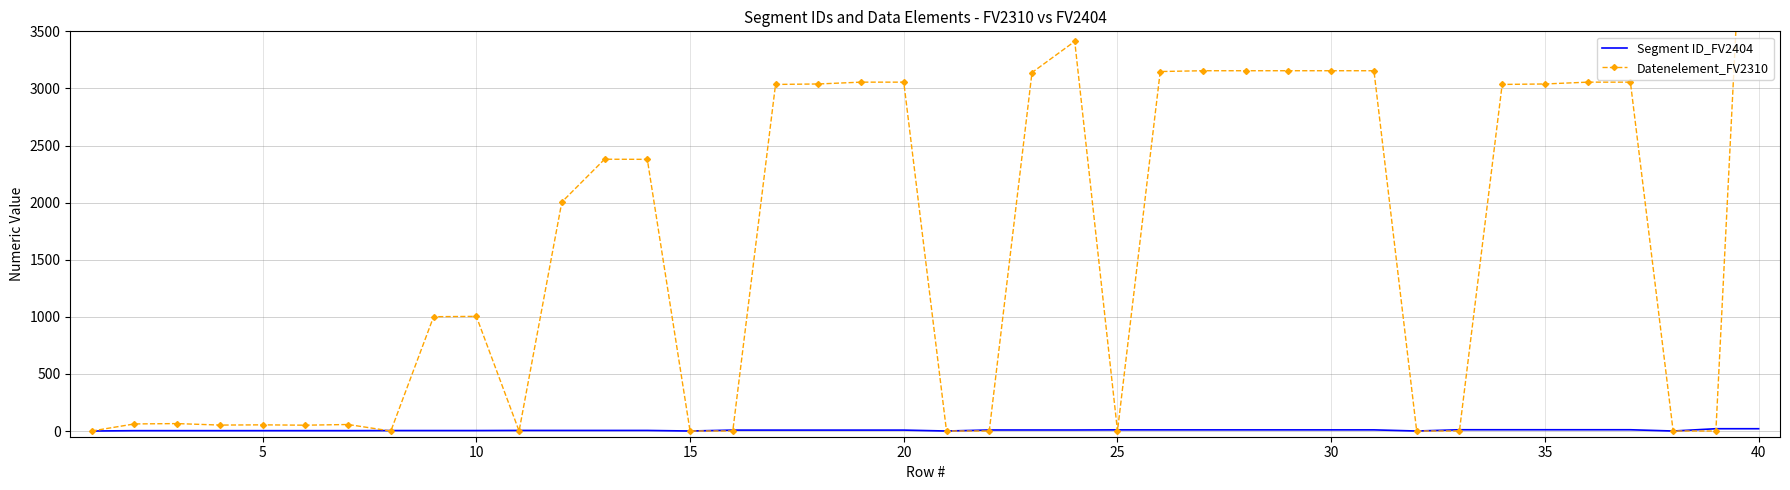

True or false: Datenelement_FV2310 has more than 2 points higher than both neighbors.

True